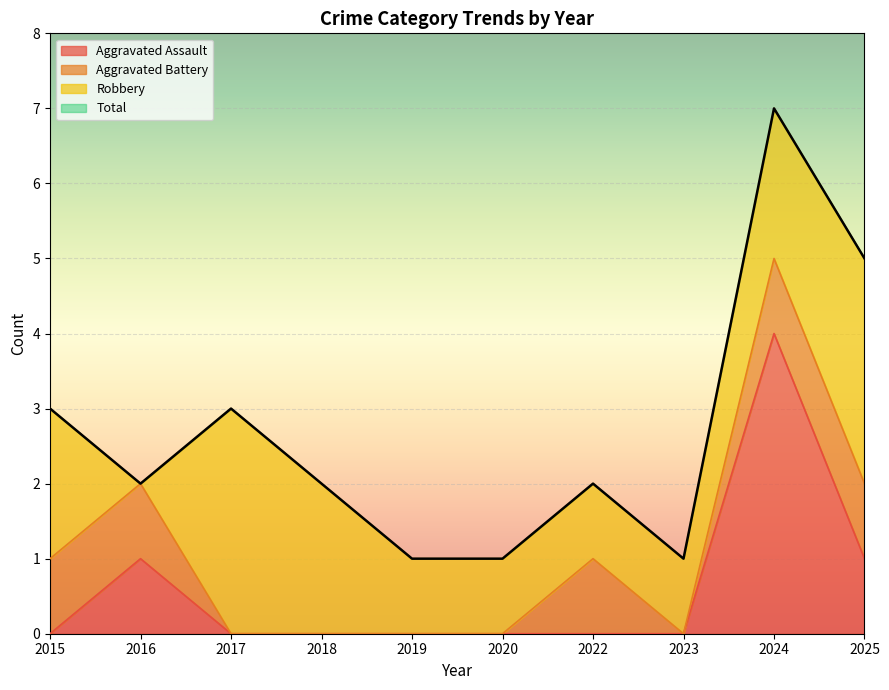

What is the spread (max minus min) of values at 2023?

1